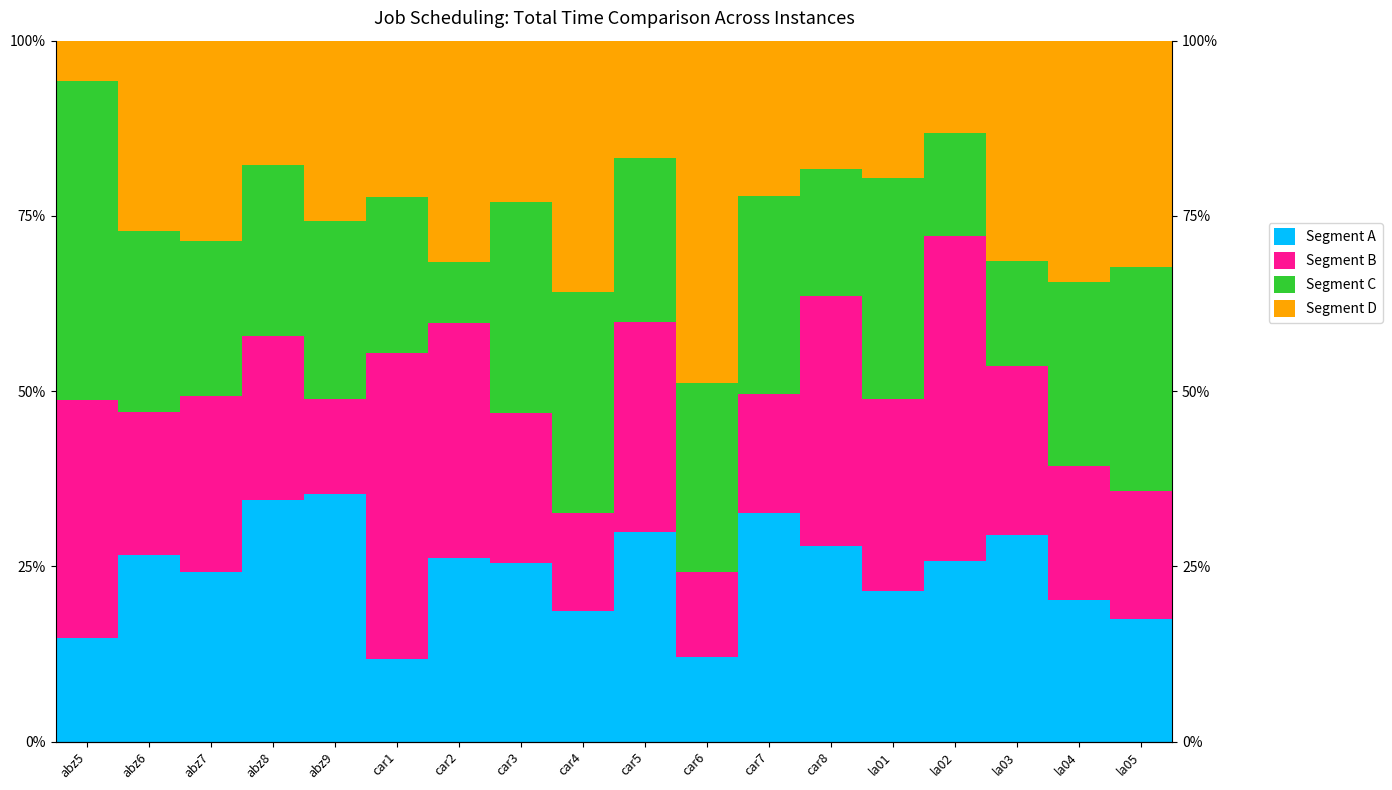

What is the label of the 8th bar from the left?

car3